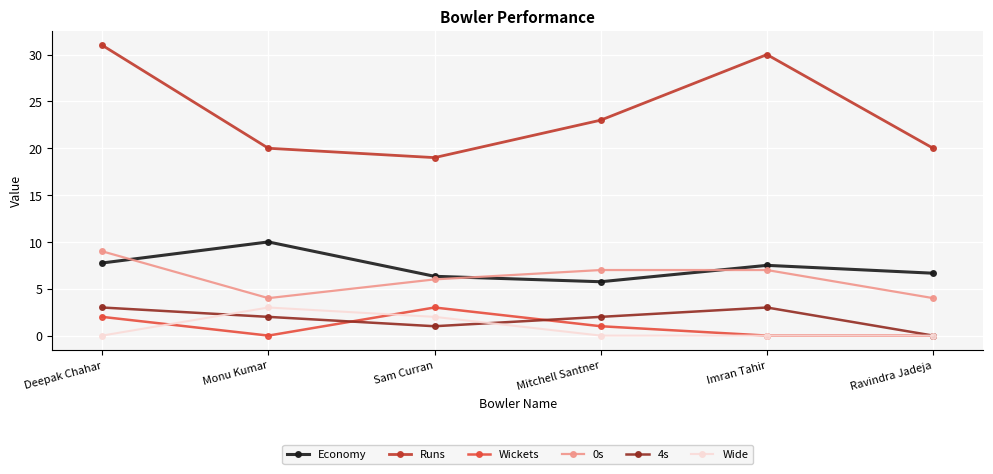

Which label corresponds to the largest value in the chart?

Deepak Chahar